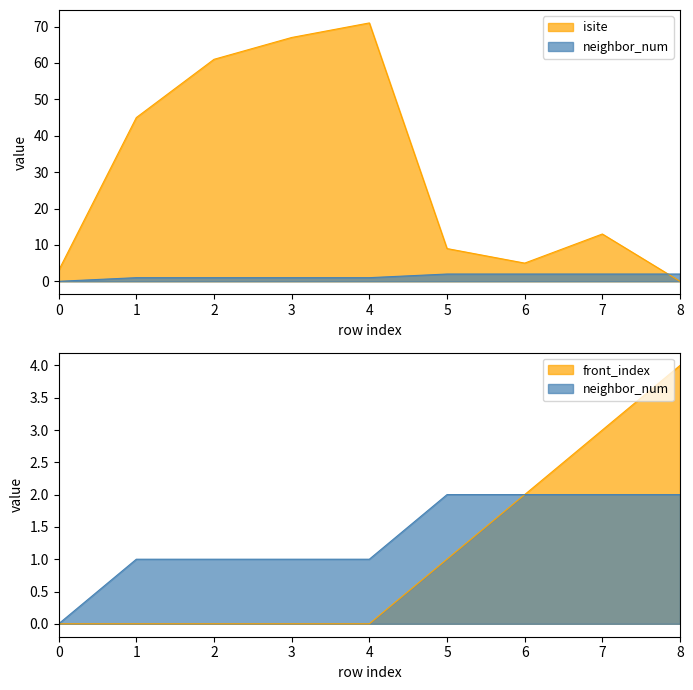

Does the chart have visible grid lines?

No